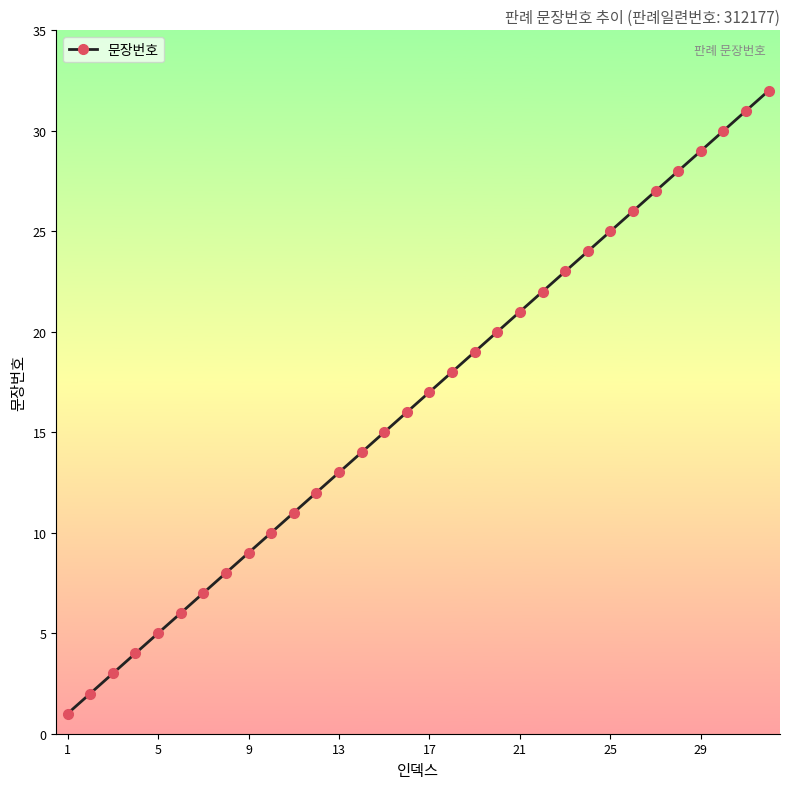

Reading left to right, extract all data points from this chart.

1	2	3	4	5	6	7	8	9	10	11	12	13	14	15	16	17	18	19	20	21	22	23	24	25	26	27	28	29	30	31	32